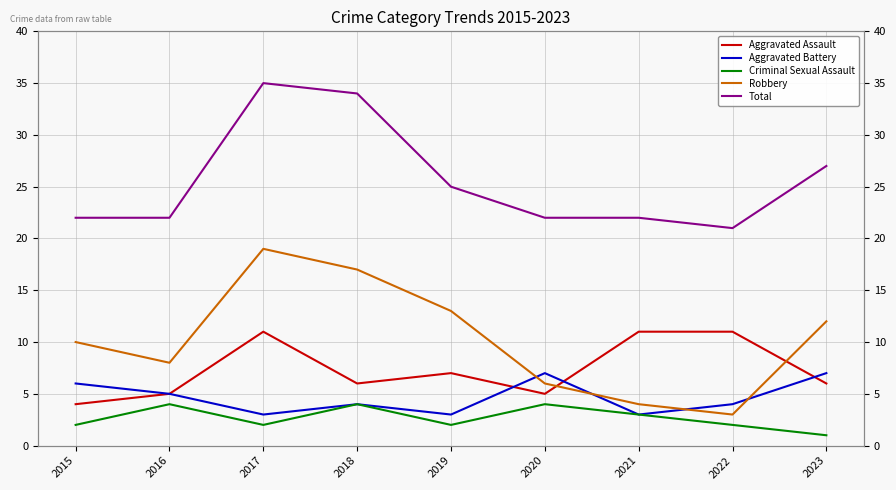

Rank the categories by Aggravated Battery value from highest to lowest.

2020, 2023, 2015, 2016, 2018, 2022, 2017, 2019, 2021